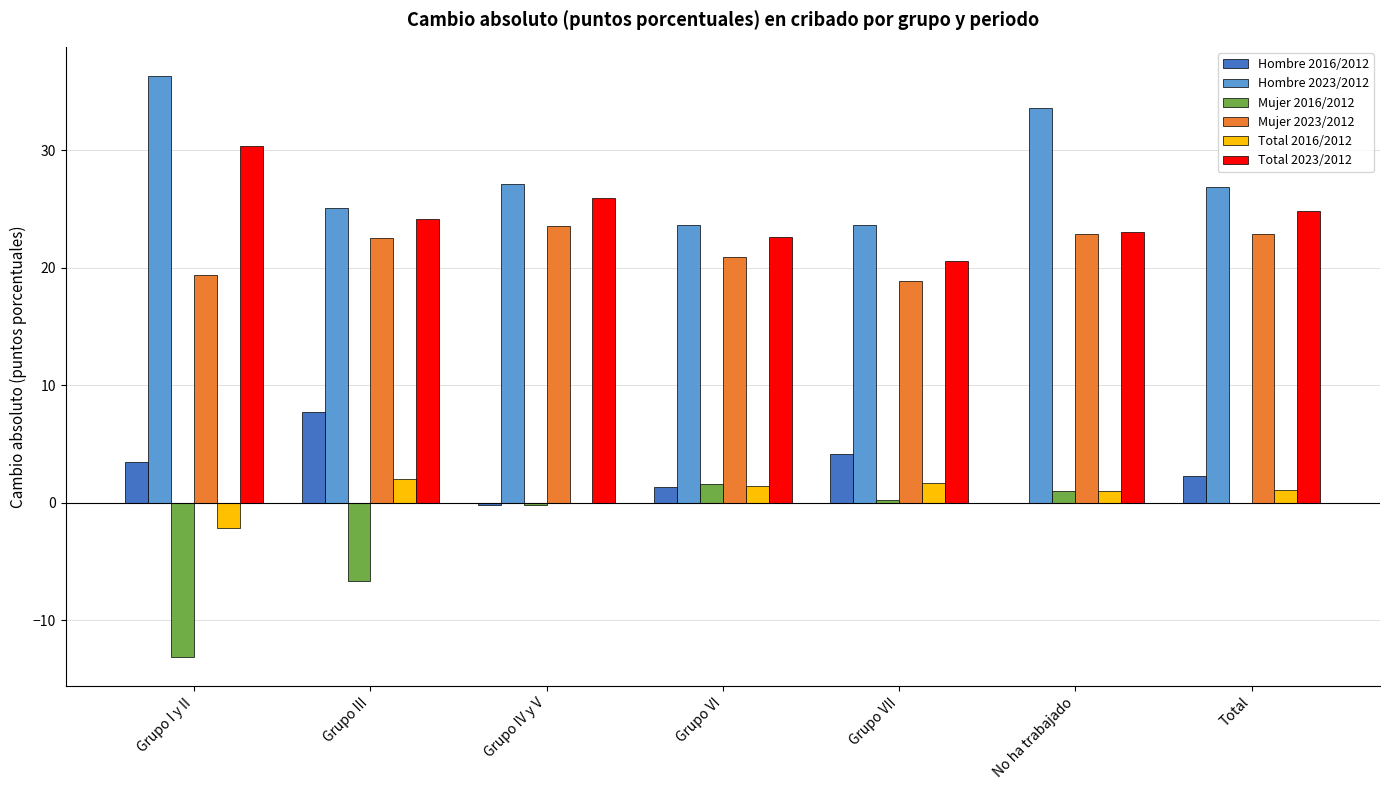

How many data points in Total 2023/2012 are above 24?

4